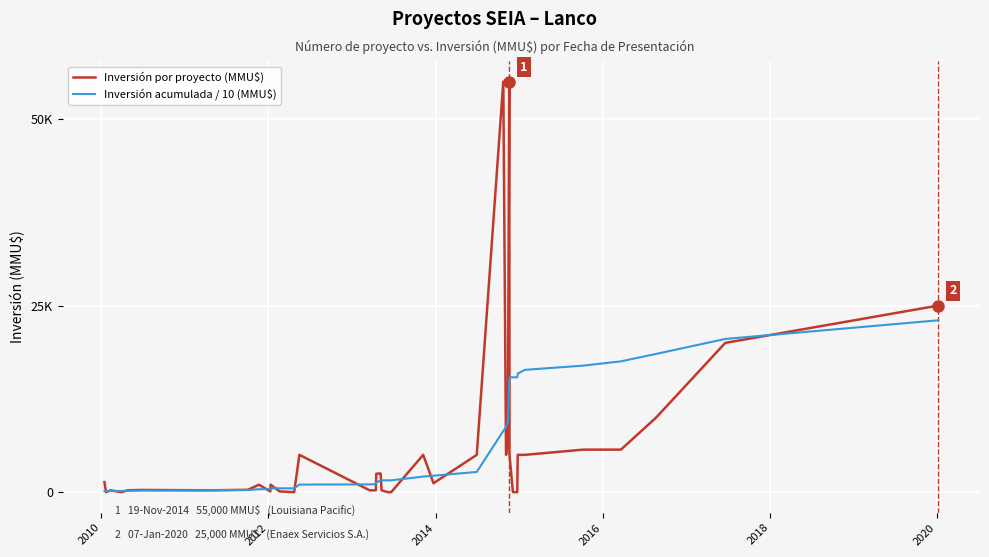

Count the number of categories in the chart.

40